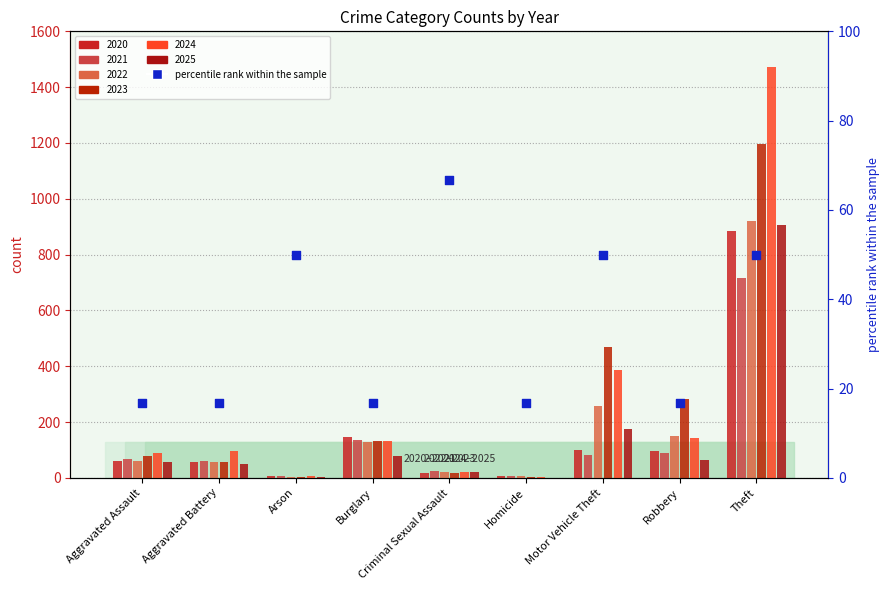

Approximately how many times larger is the value at Motor Vehicle Theft compared to Homicide?

3.0